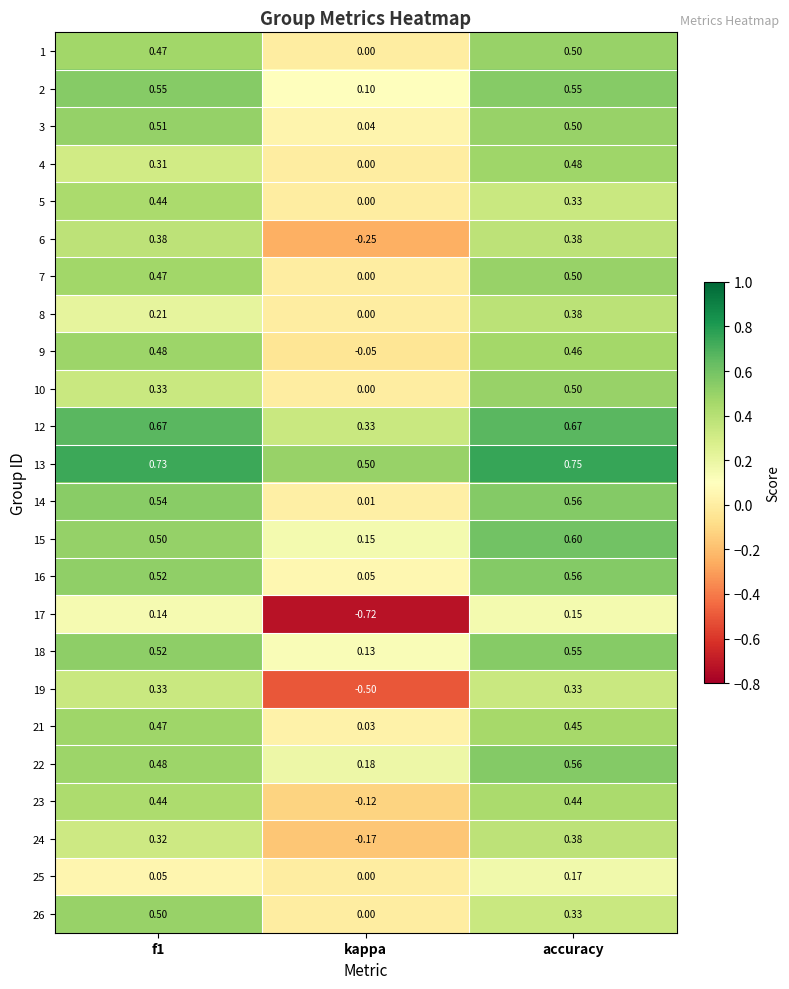

Which category has the highest value across all series?

accuracy